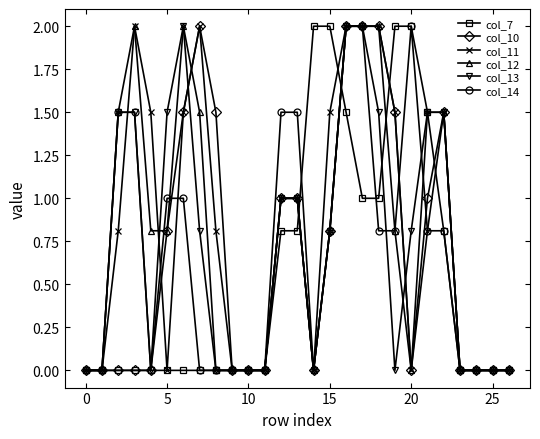

What is the value of the col_7 point at the 15th from the left?

2.0